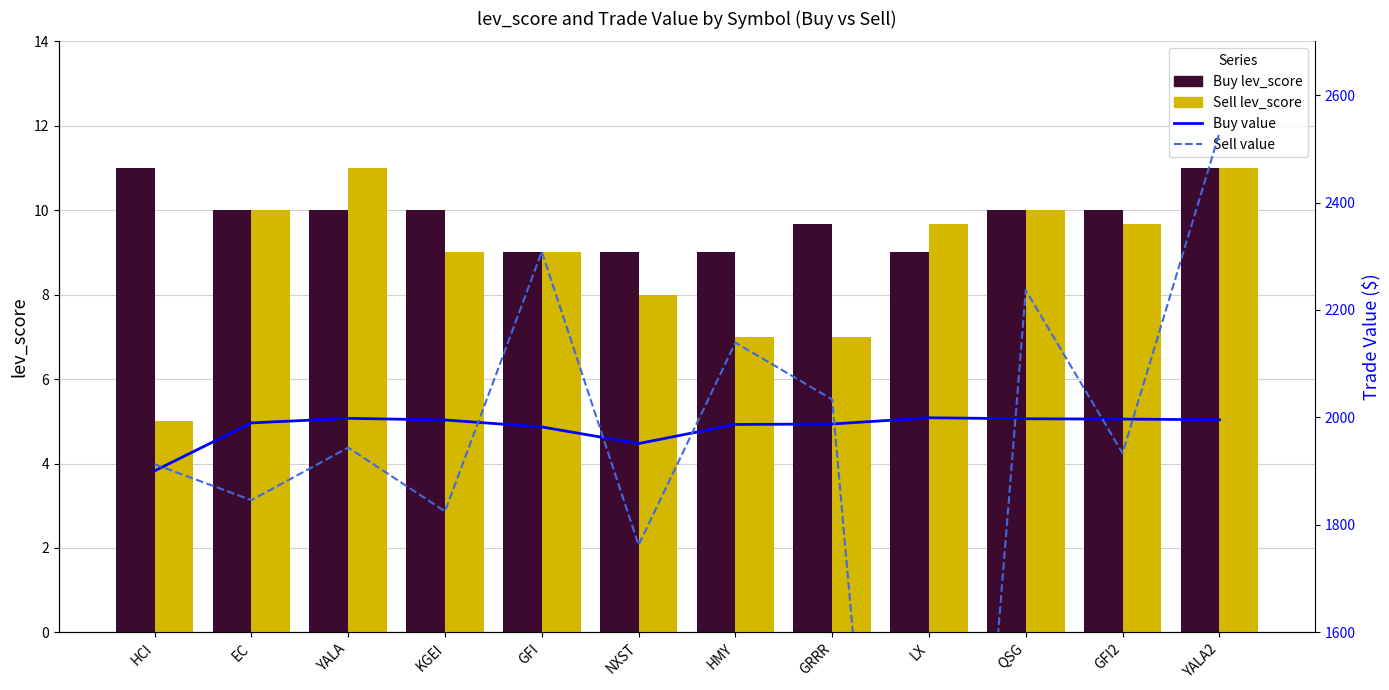

At which label does Sell value reach its peak?

YALA2